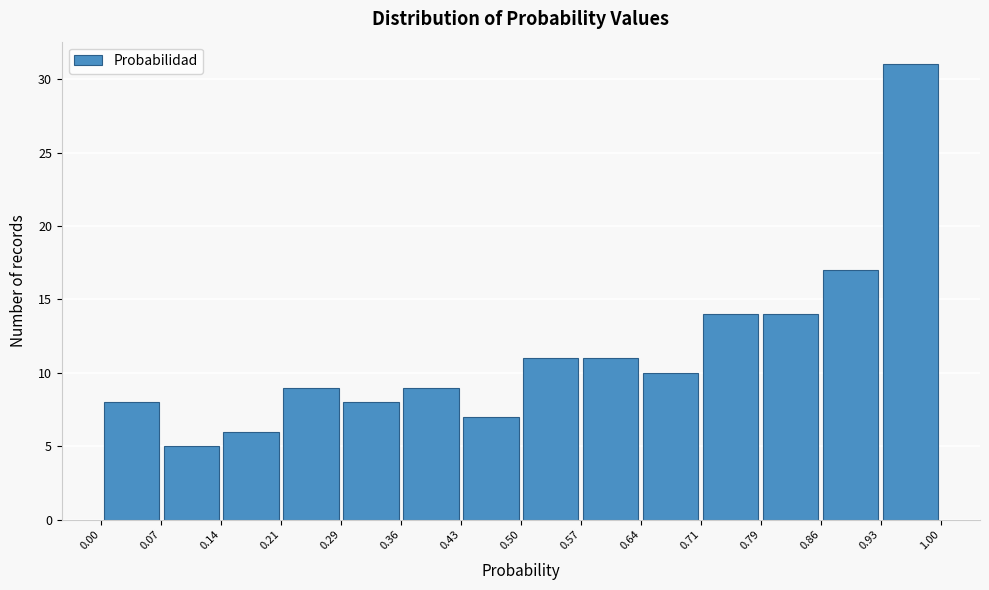

Reading left to right, list every bar in this chart as the range it spans on the x-axis followed by its height. The values are not printed on the chart, so give them approximately, as read against the axis.

0.00 to 0.07: 8
0.07 to 0.14: 5
0.14 to 0.21: 6
0.21 to 0.29: 9
0.29 to 0.36: 8
0.36 to 0.43: 9
0.43 to 0.50: 7
0.50 to 0.57: 11
0.57 to 0.64: 11
0.64 to 0.71: 10
0.71 to 0.79: 14
0.79 to 0.86: 14
0.86 to 0.93: 17
0.93 to 1.00: 31